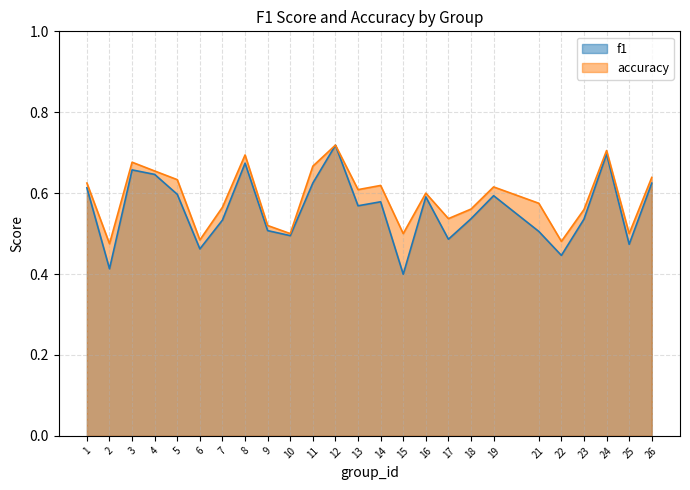

What are all the series names shown in the legend?

f1, accuracy